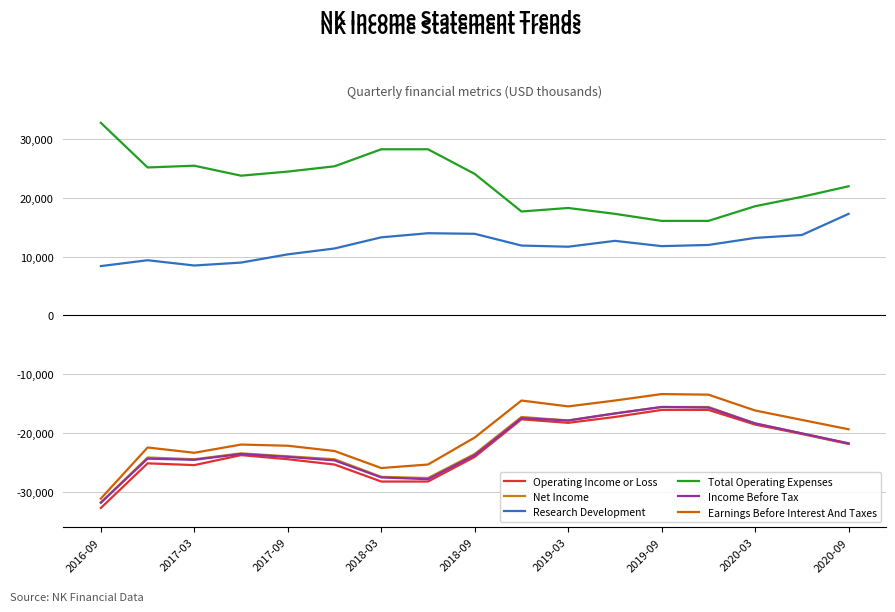

What is the smallest value displayed?

-32800